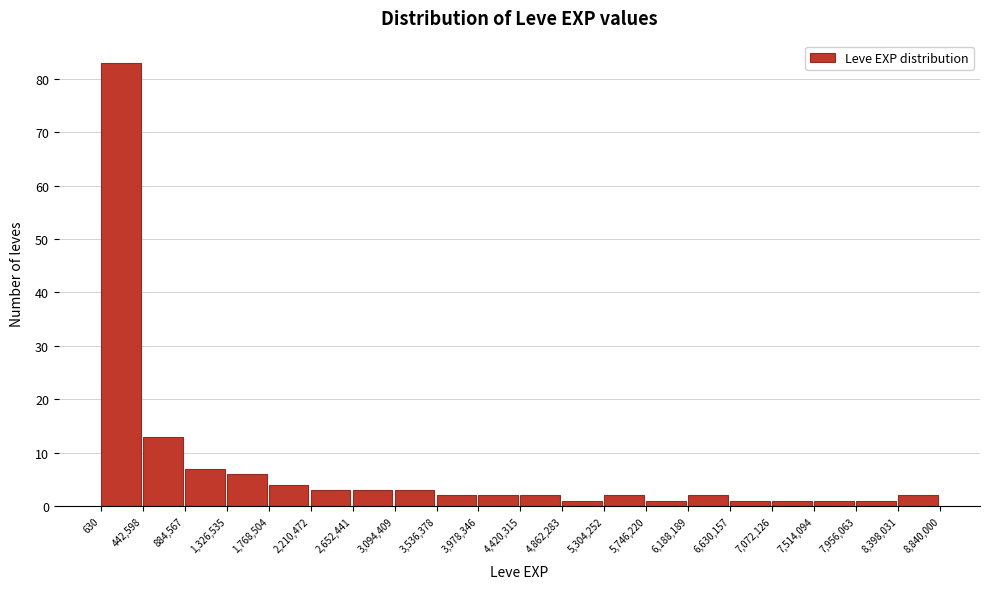

Reading left to right, transcribe this chart: for each bar, give the range it covers on the x-axis and its height. The values are not printed on the chart, so give them approximately, as read against the axis.

630 to 442,598: 83
442,598 to 884,567: 13
884,567 to 1,326,535: 7
1,326,535 to 1,768,504: 6
1,768,504 to 2,210,472: 4
2,210,472 to 2,652,441: 3
2,652,441 to 3,094,409: 3
3,094,409 to 3,536,378: 3
3,536,378 to 3,978,346: 2
3,978,346 to 4,420,315: 2
4,420,315 to 4,862,283: 2
4,862,283 to 5,304,252: 1
5,304,252 to 5,746,220: 2
5,746,220 to 6,188,189: 1
6,188,189 to 6,630,157: 2
6,630,157 to 7,072,126: 1
7,072,126 to 7,514,094: 1
7,514,094 to 7,956,063: 1
7,956,063 to 8,398,031: 1
8,398,031 to 8,840,000: 2